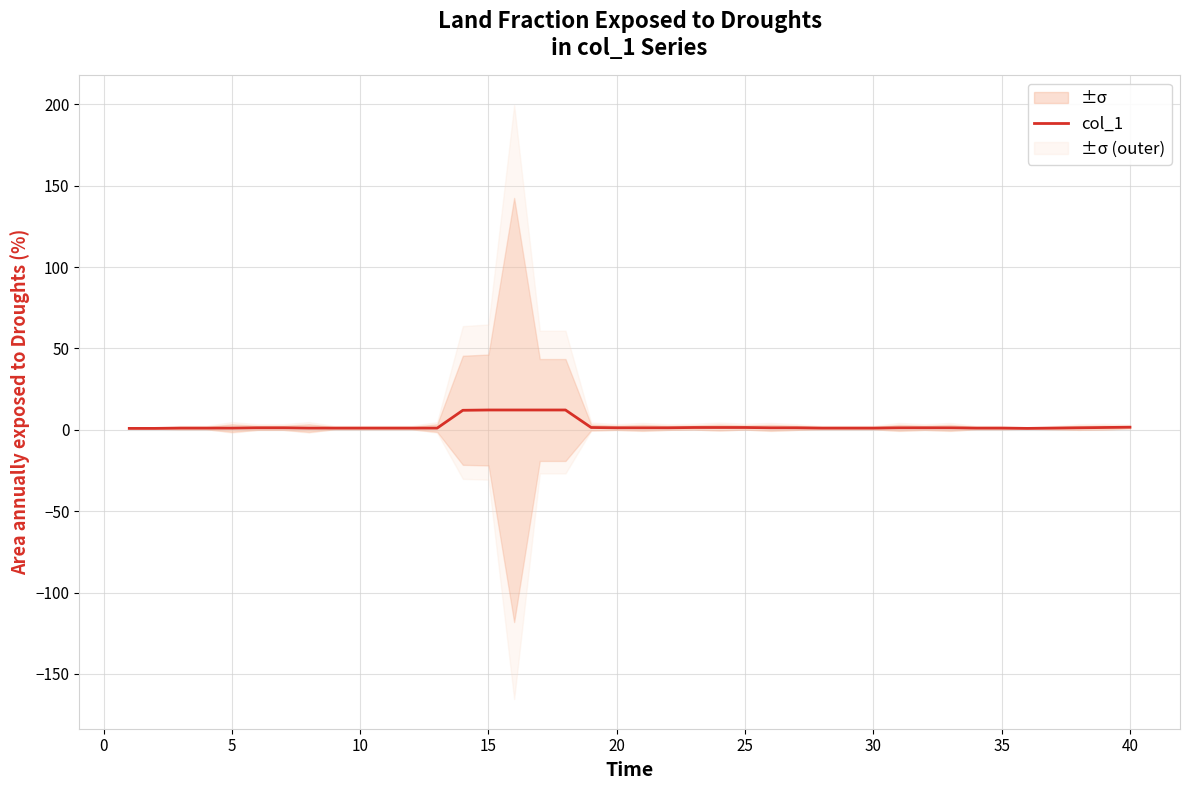

What is the approximate value at 30?

1.0